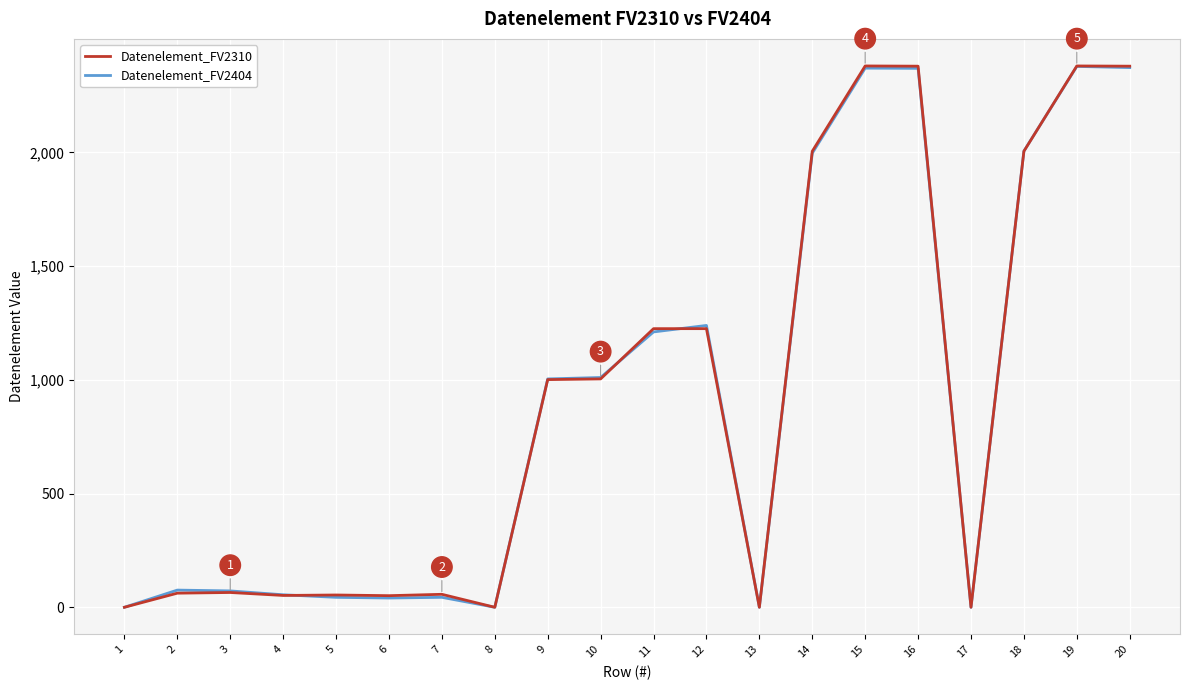

Is the value of Datenelement_FV2310 at 18 greater than the value of Datenelement_FV2404 at 16?

No